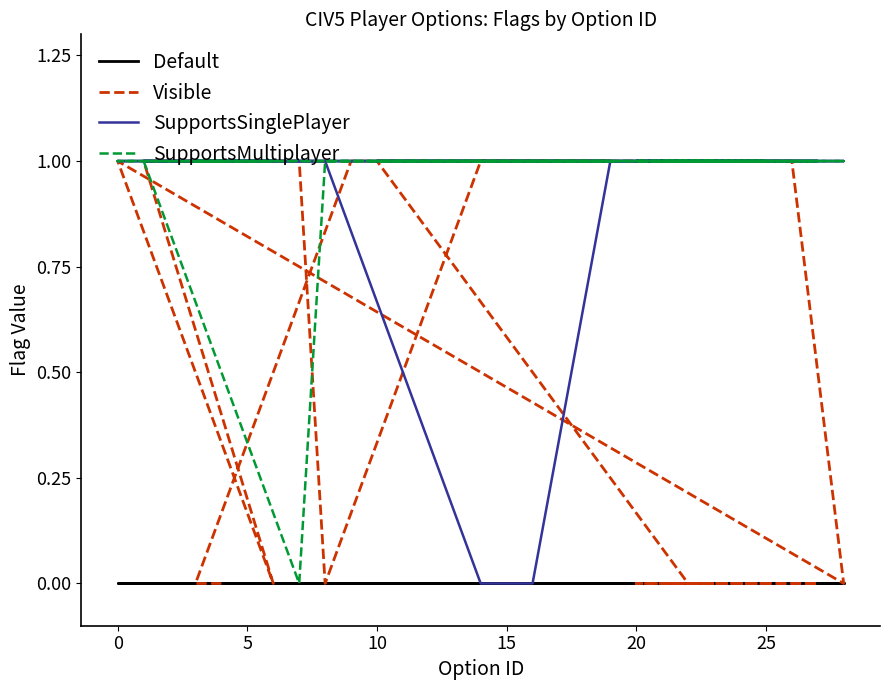

True or false: Default and SupportsMultiplayer cross at least once.

False